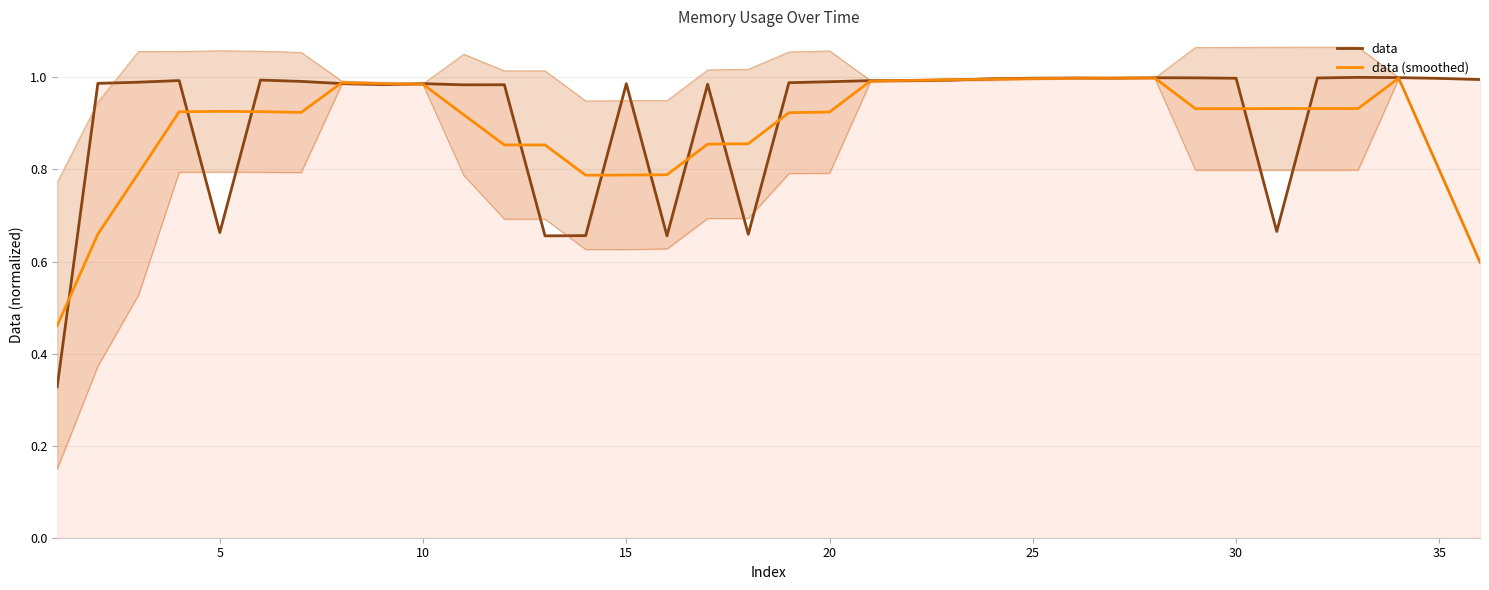

True or false: data and data (smoothed) cross at least once.

True